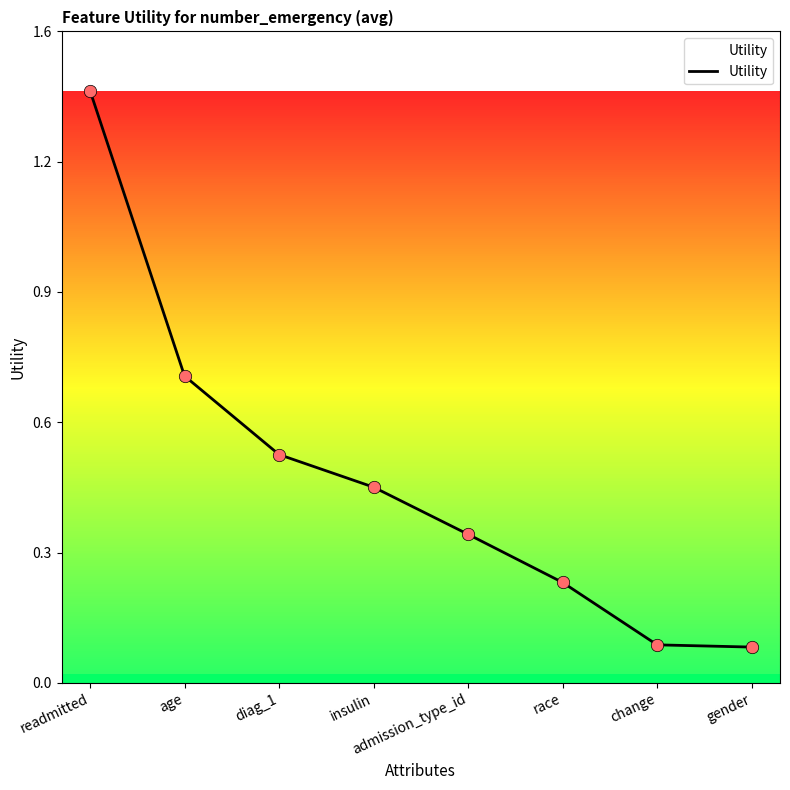

What is the change in value from readmitted to insulin?

-0.9